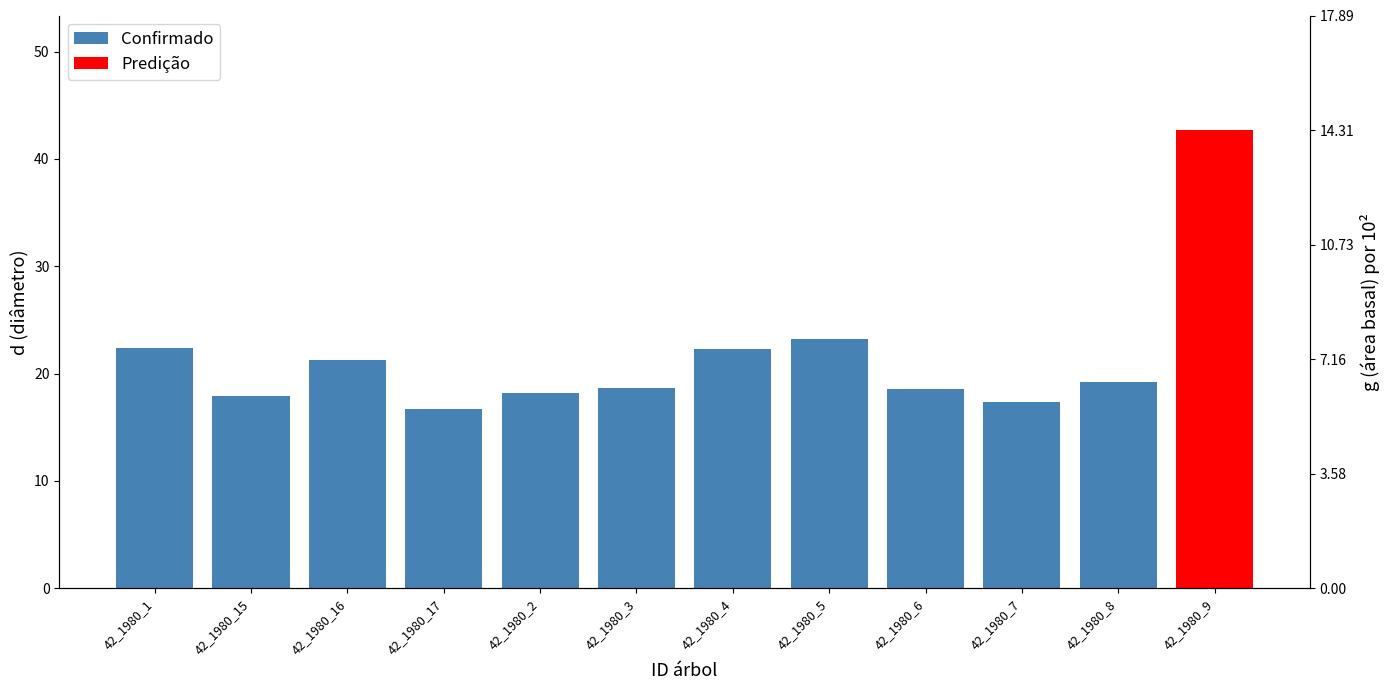

What position from the left is 42_1980_5?

8